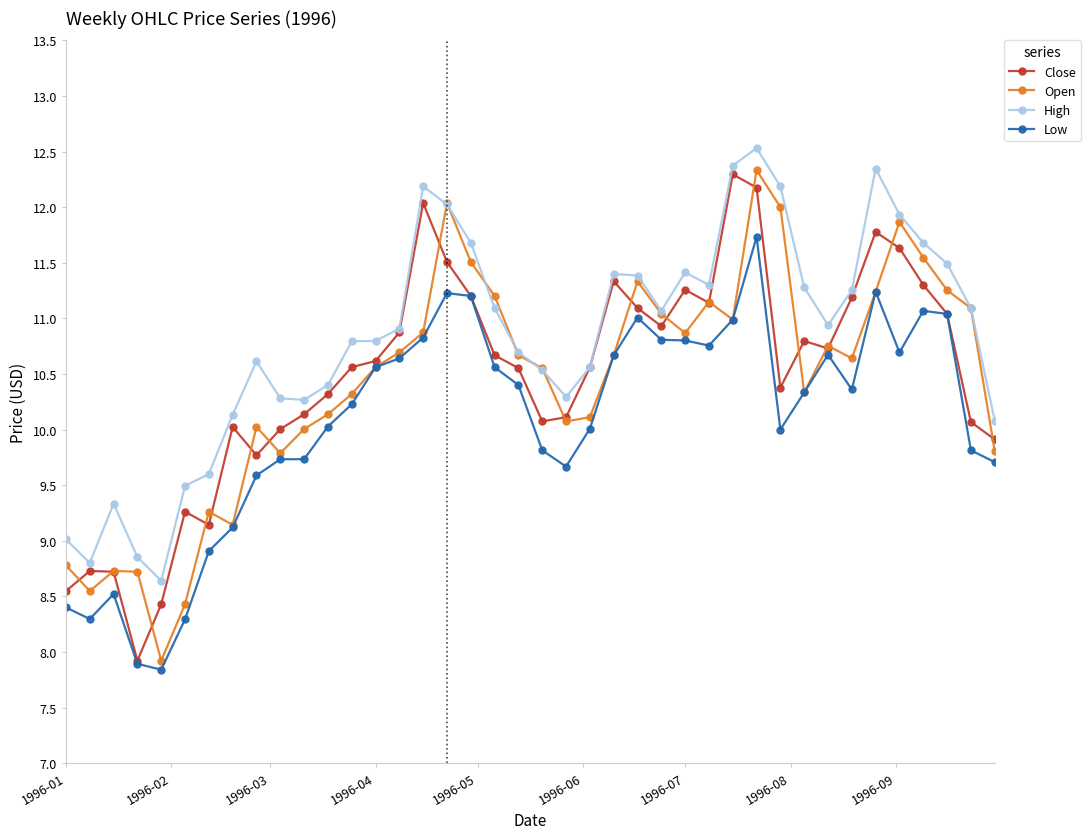

Which series has the largest total across all categories?

High